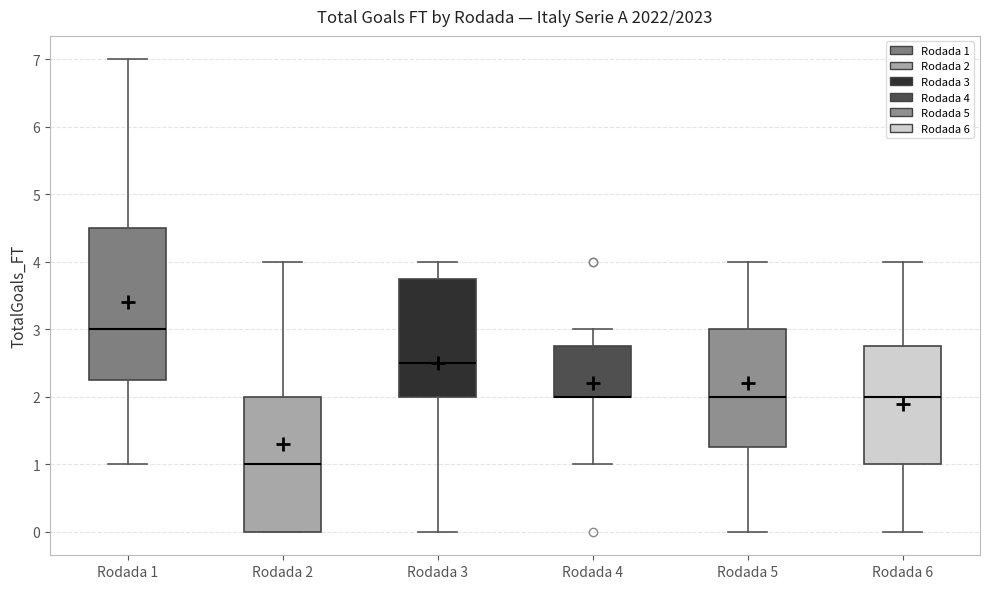

Reading left to right, read every box against the y-axis: the position of its median line, the range the box covers, and the ends of its whiskers. The values are not printed on the chart, so give them approximately, as read against the axis.

Rodada 1: median 3.0, box 2.3 to 4.5, whiskers 1.0 to 7.0
Rodada 2: median 1.0, box 0.0 to 2.0, whiskers 0.0 to 4.0
Rodada 3: median 2.5, box 2.0 to 3.8, whiskers 0.0 to 4.0
Rodada 4: median 2.0 (drawn on the box's lower edge), box 2.0 to 2.8, whiskers 1.0 to 3.0
Rodada 5: median 2.0, box 1.3 to 3.0, whiskers 0.0 to 4.0
Rodada 6: median 2.0, box 1.0 to 2.8, whiskers 0.0 to 4.0